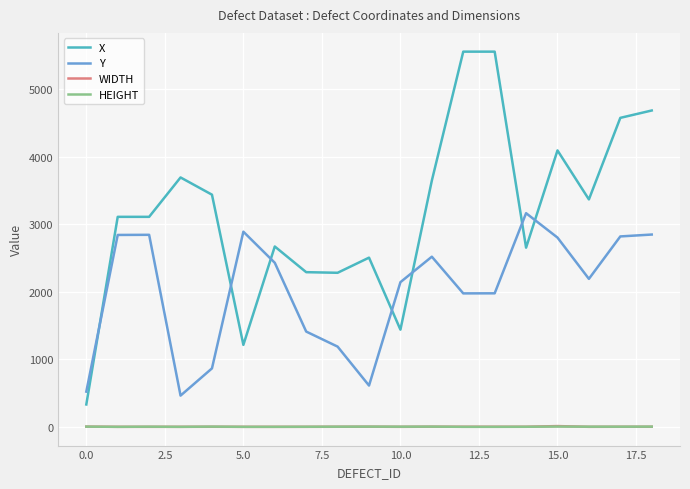

How many times do Y and X cross each other?

7